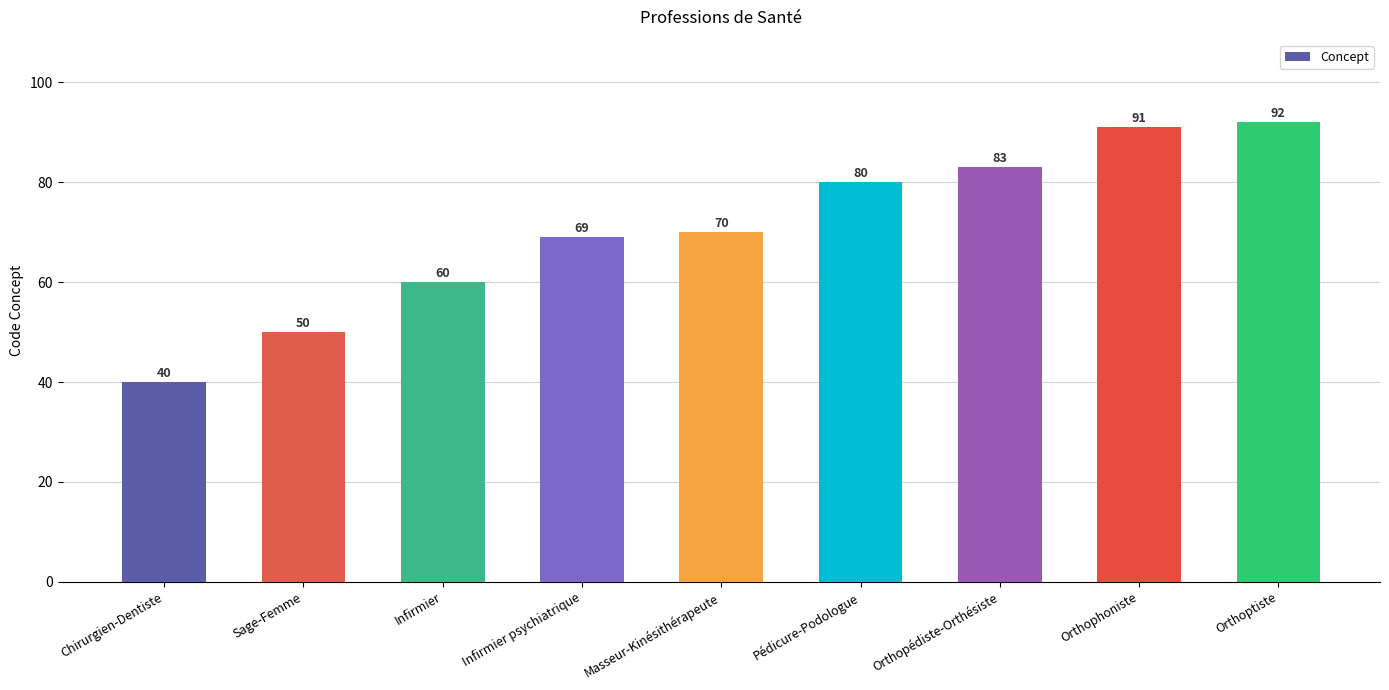

How many categories are shown in the chart?

9